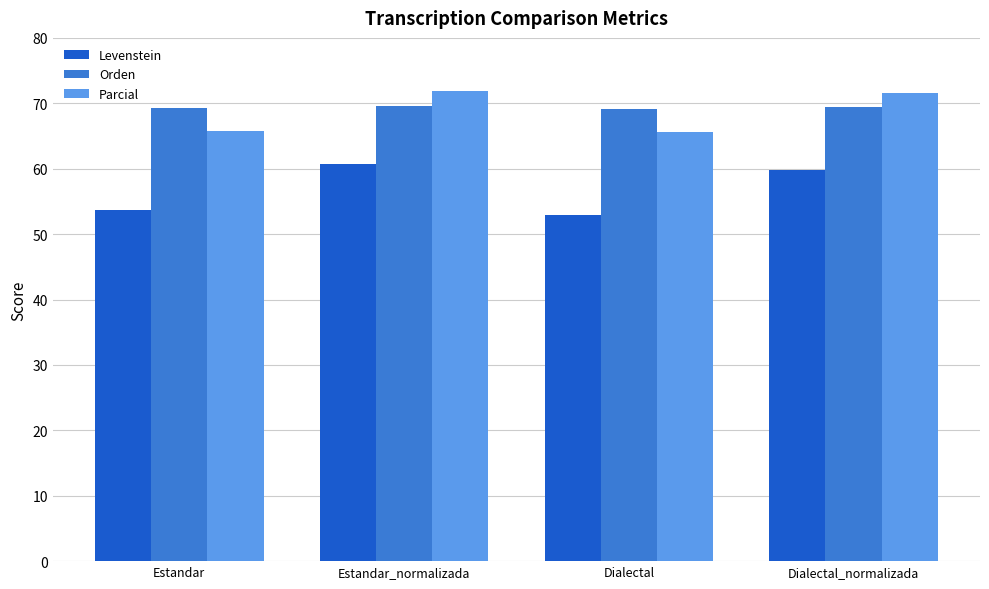

How many values in the Parcial series exceed 71?

2